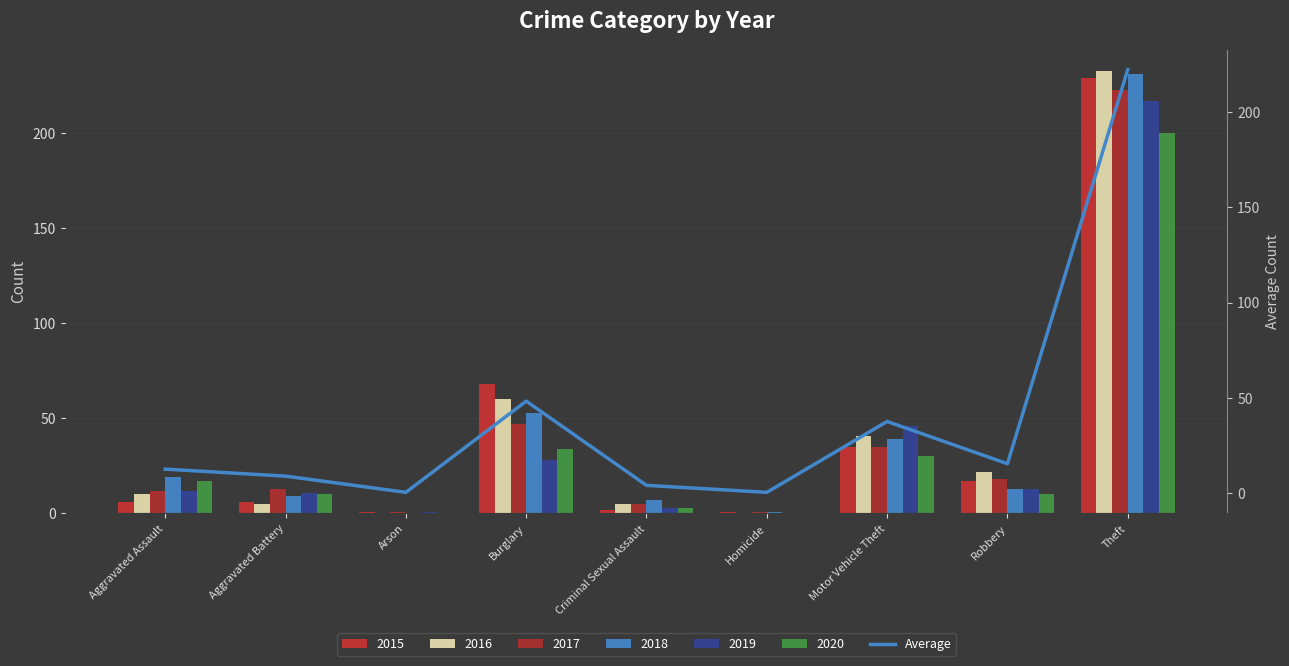

List the labels in order of value, smallest first.

Arson, Homicide, Criminal Sexual Assault, Aggravated Battery, Aggravated Assault, Robbery, Motor Vehicle Theft, Burglary, Theft